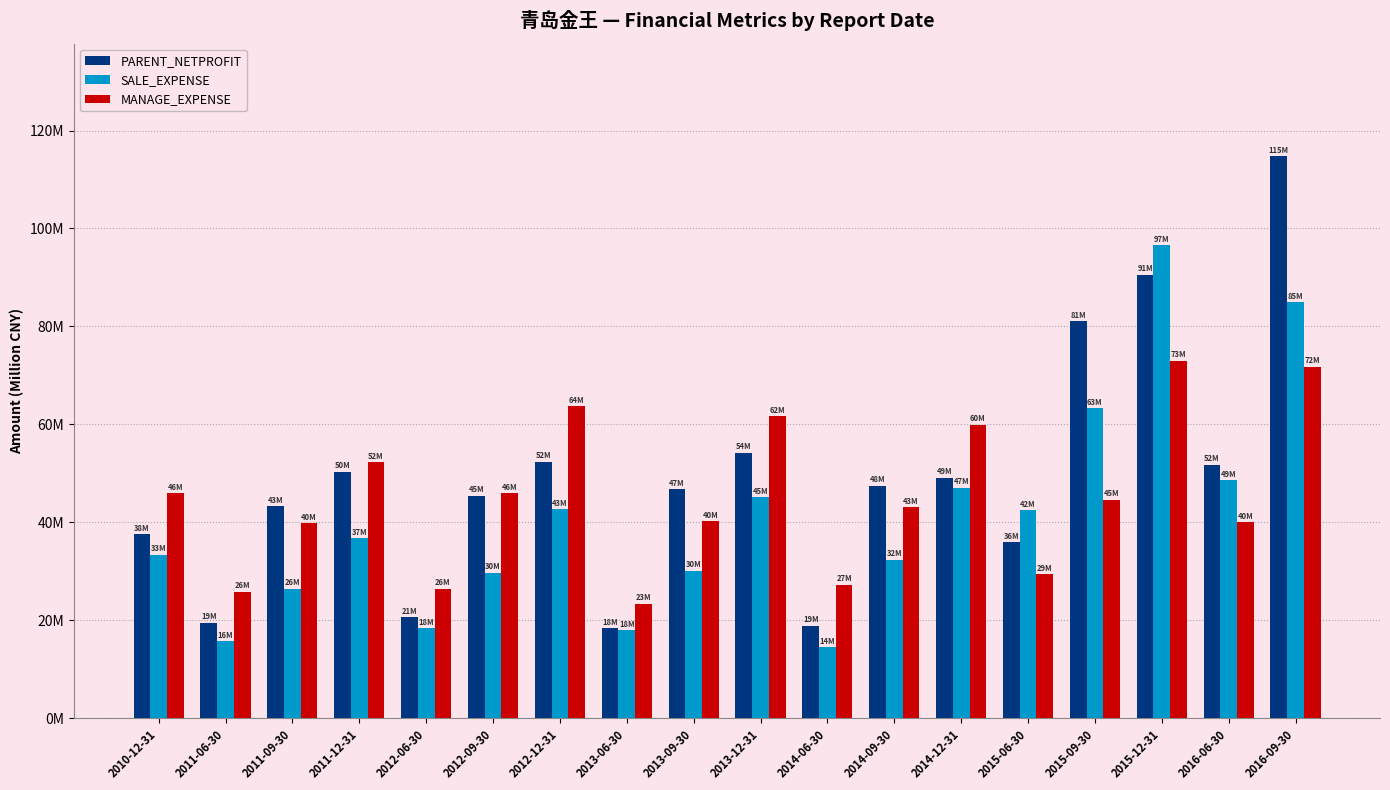

At which label is PARENT_NETPROFIT closest to 66?

2013-12-31